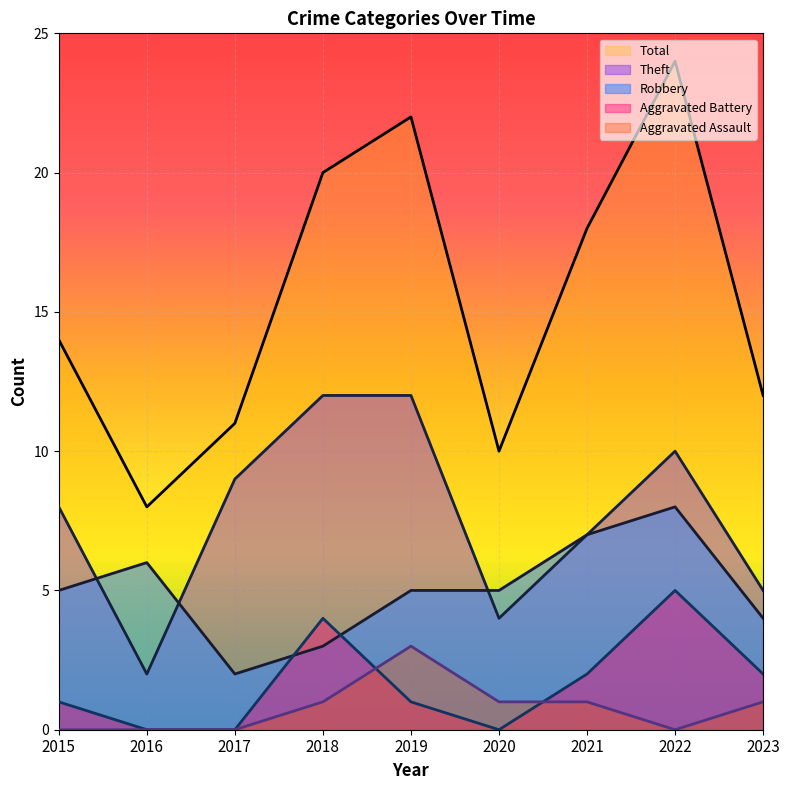

How many lines are shown in the chart?

5